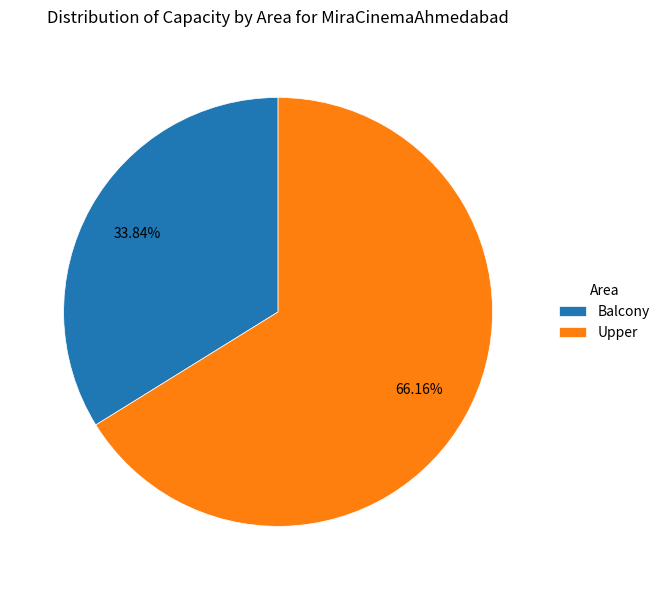

Is it true that Balcony is 44% of the pie?

False